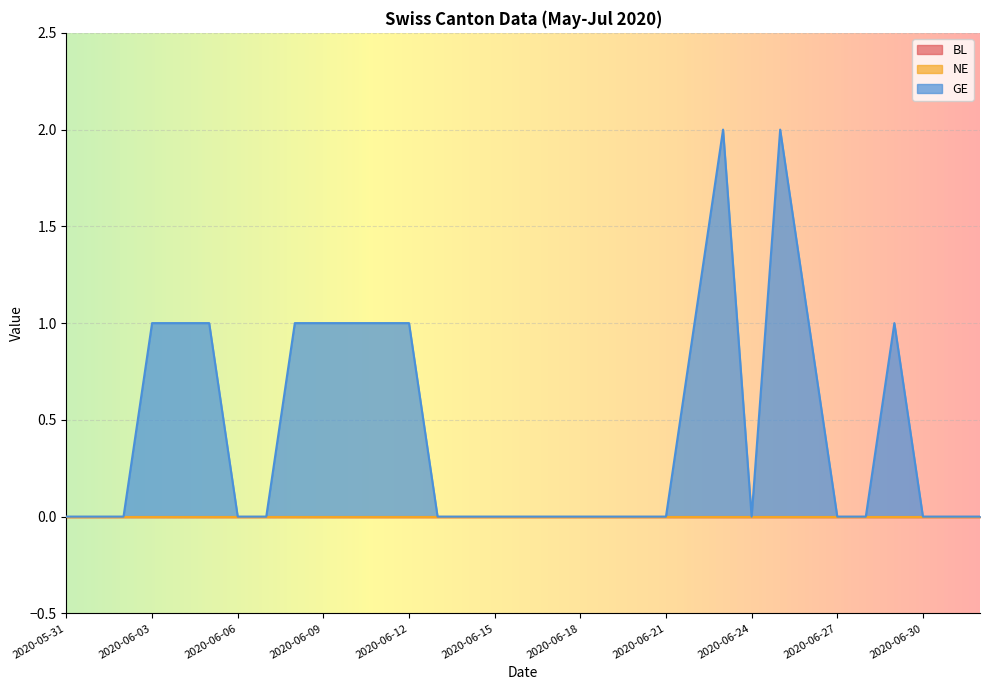

What are all the series names shown in the legend?

BL, NE, GE